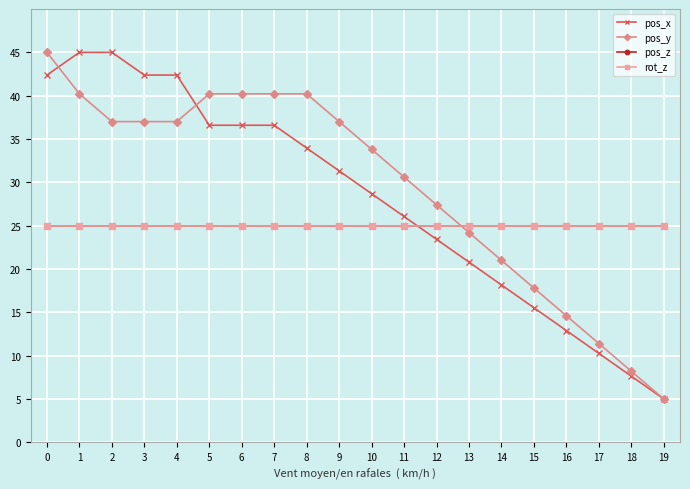

Does the chart have visible grid lines?

Yes